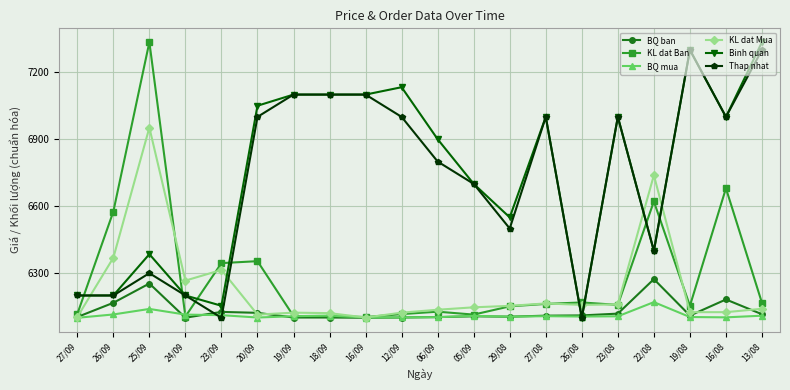

What are all the series names shown in the legend?

BQ ban, KL dat Ban, BQ mua, KL dat Mua, Binh quan, Thap nhat